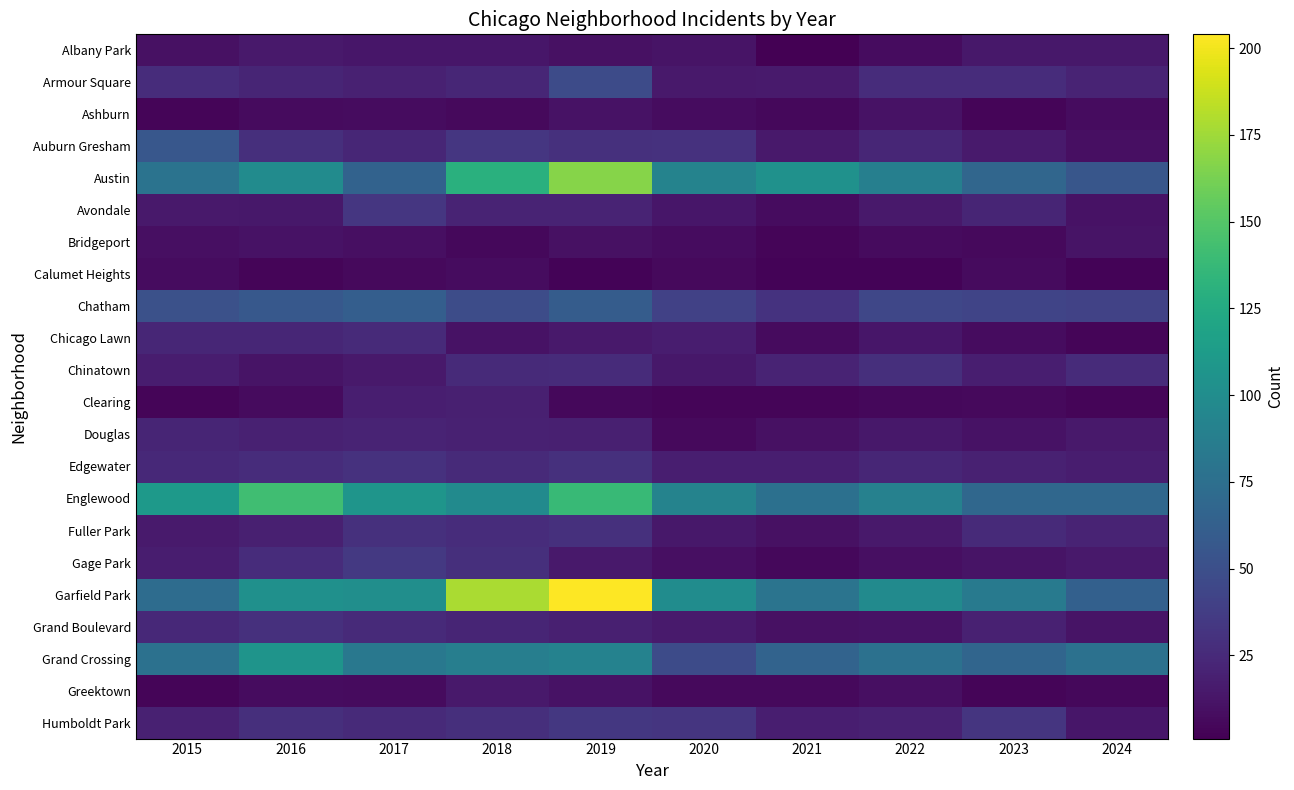

At which category is the sum across all series the highest?

2019